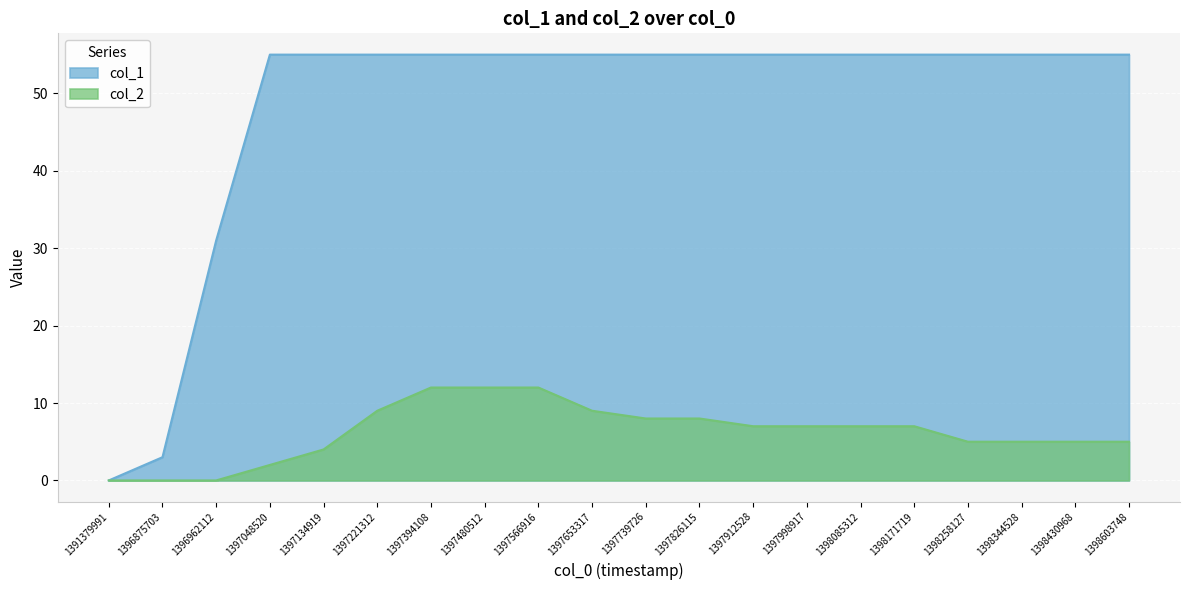

At which category is the sum across all series the highest?

1397394108